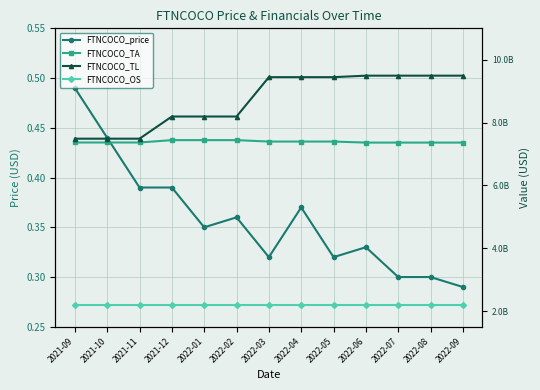

True or false: FTNCOCO_TL and FTNCOCO_price cross at least once.

False